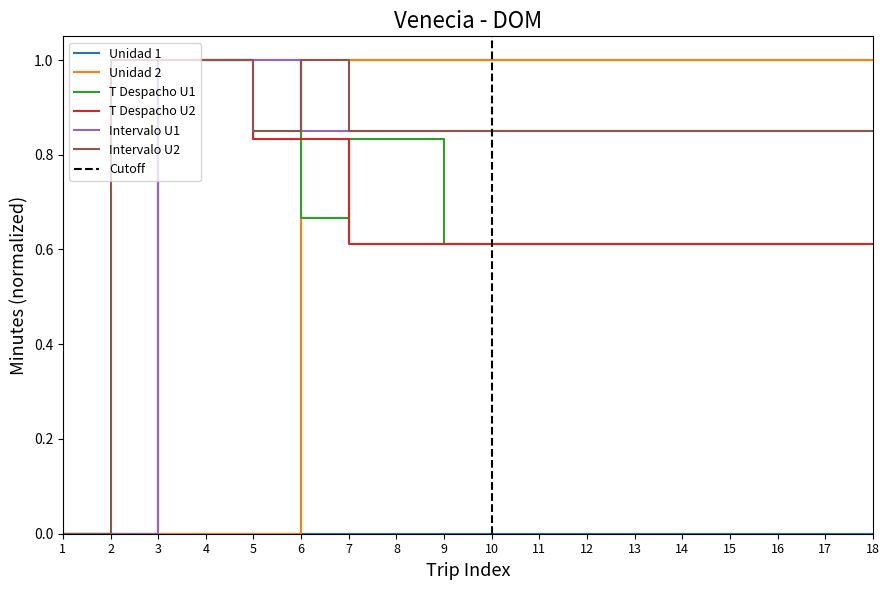

What is the sum of all T Despacho U2 values?

11.0